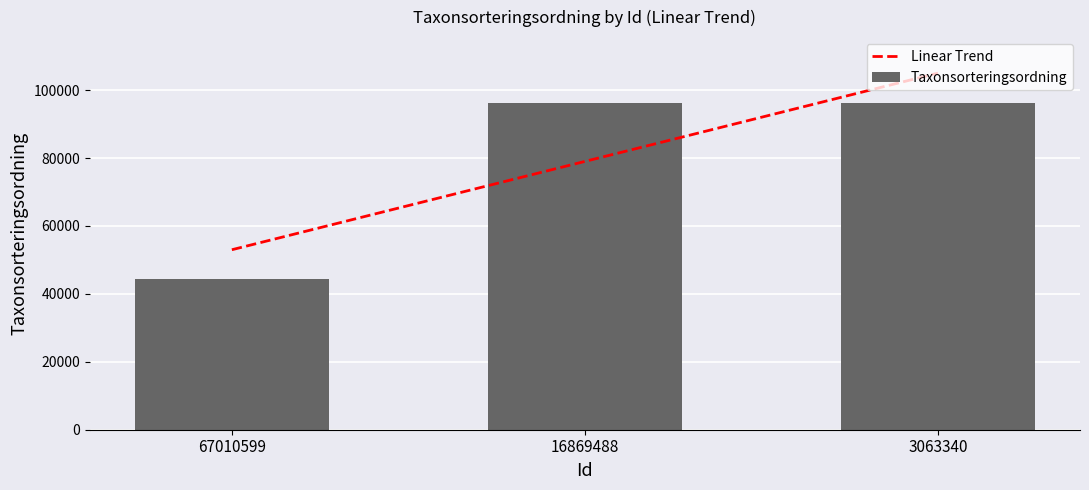

Between 16869488 and 67010599, which is larger?

16869488